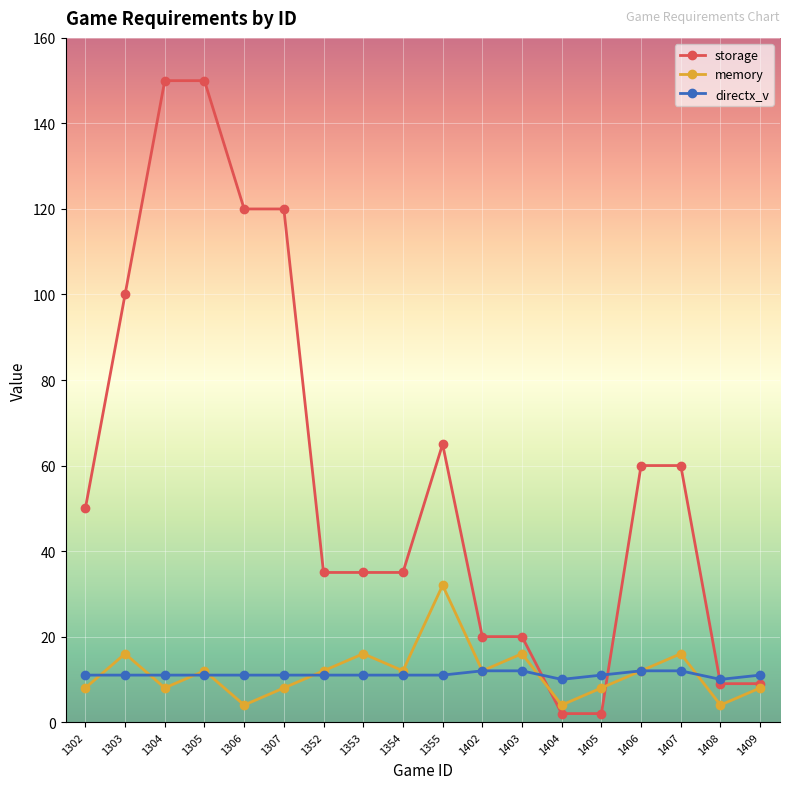

How many lines are shown in the chart?

3